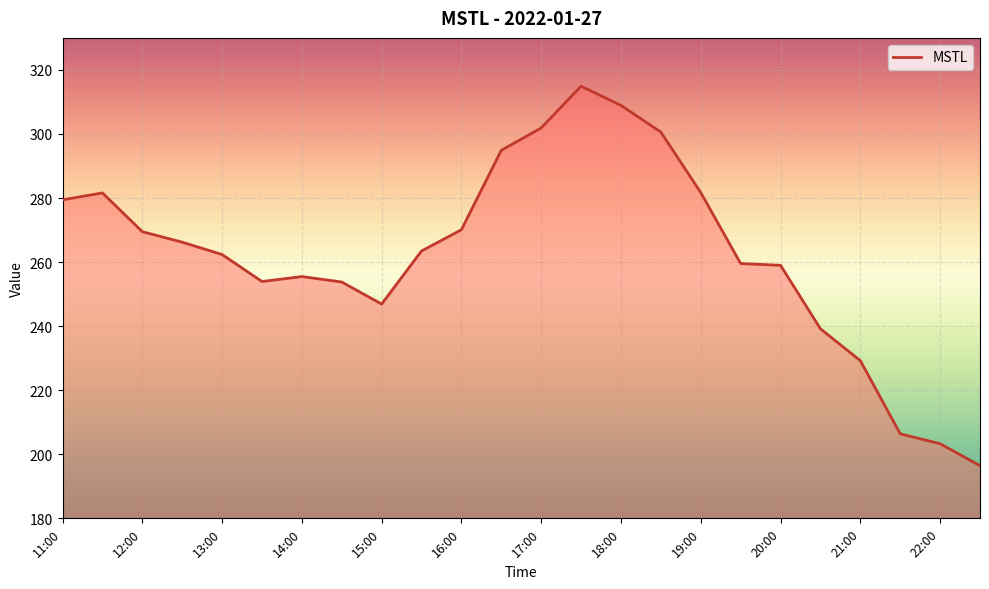

What is the sum of all values?

6298.8